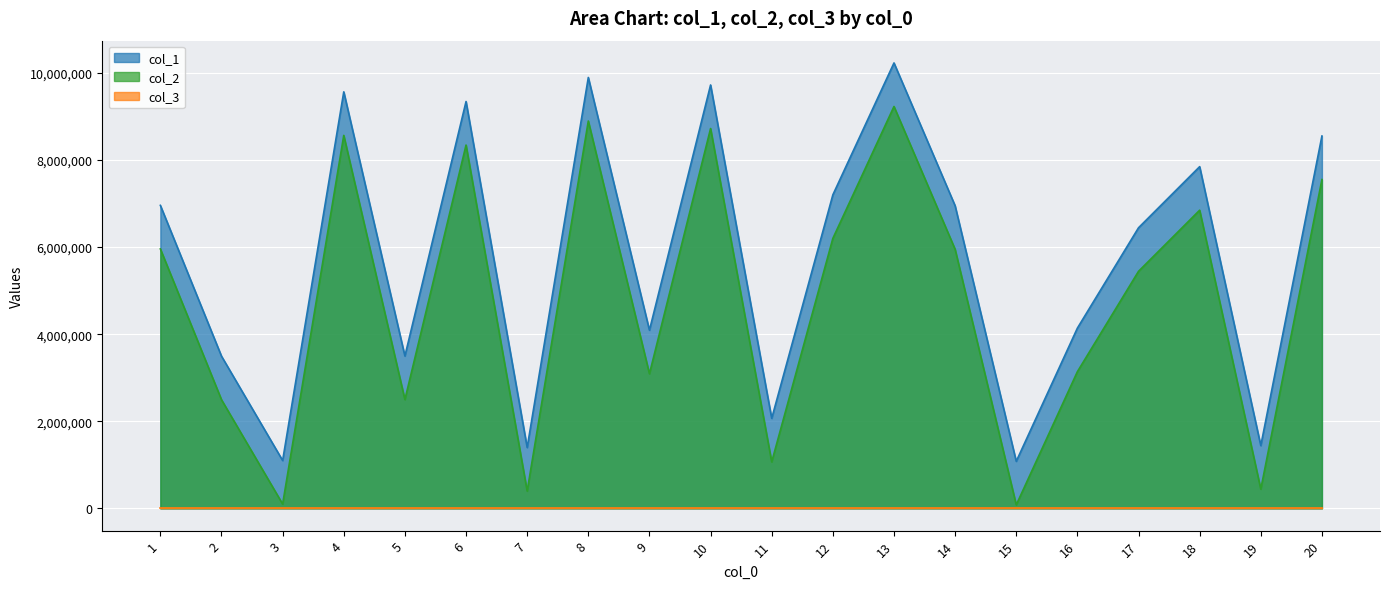

In col_2, how many points are higher than both neighbors (excluding endpoints)?

6